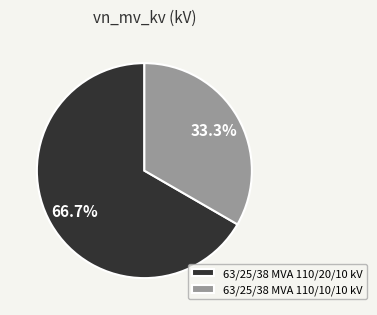

True or false: 63/25/38 MVA 110/20/10 kV accounts for 67% of the total.

True